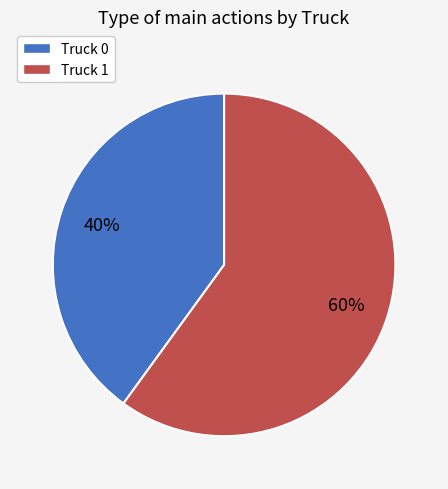

Does any single category account for the majority?

Yes